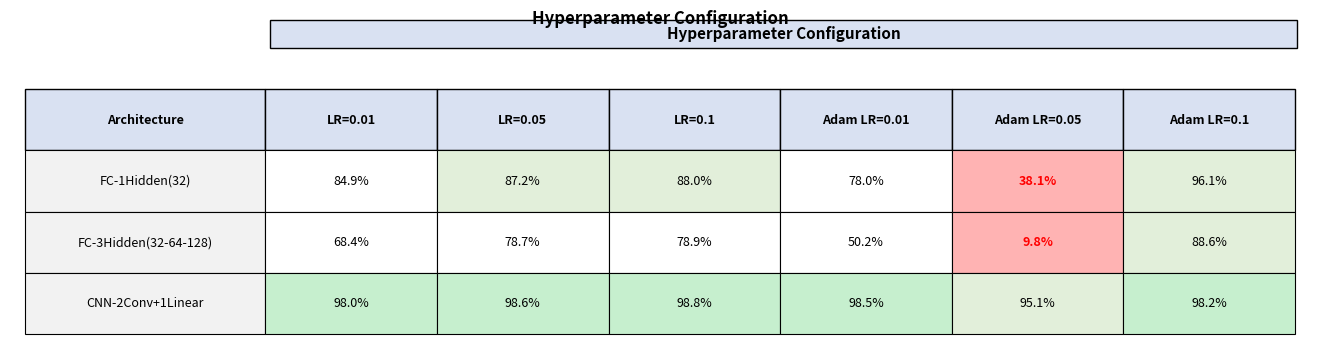

List the series in order of their peak value, lowest first.

FC-3Hidden(32-64-128), FC-1Hidden(32), CNN-2Conv+1Linear